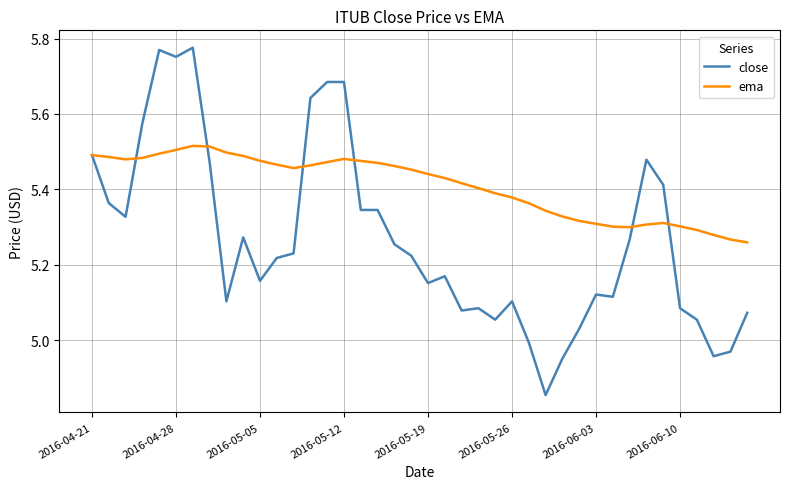

What are all the series names shown in the legend?

close, ema